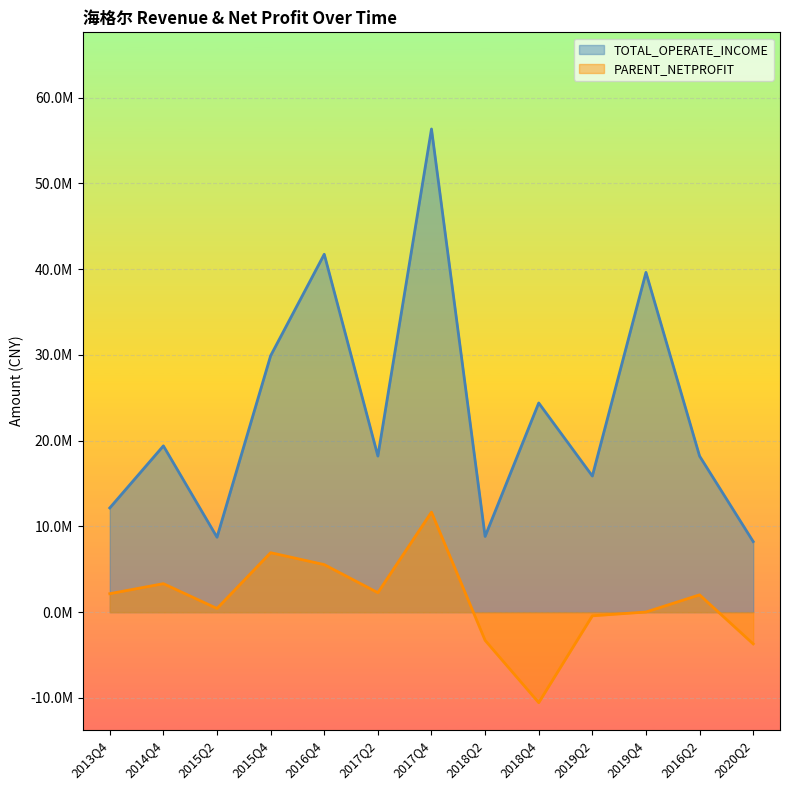

True or false: TOTAL_OPERATE_INCOME has a value of 8086401.3 at 2019Q2.

False